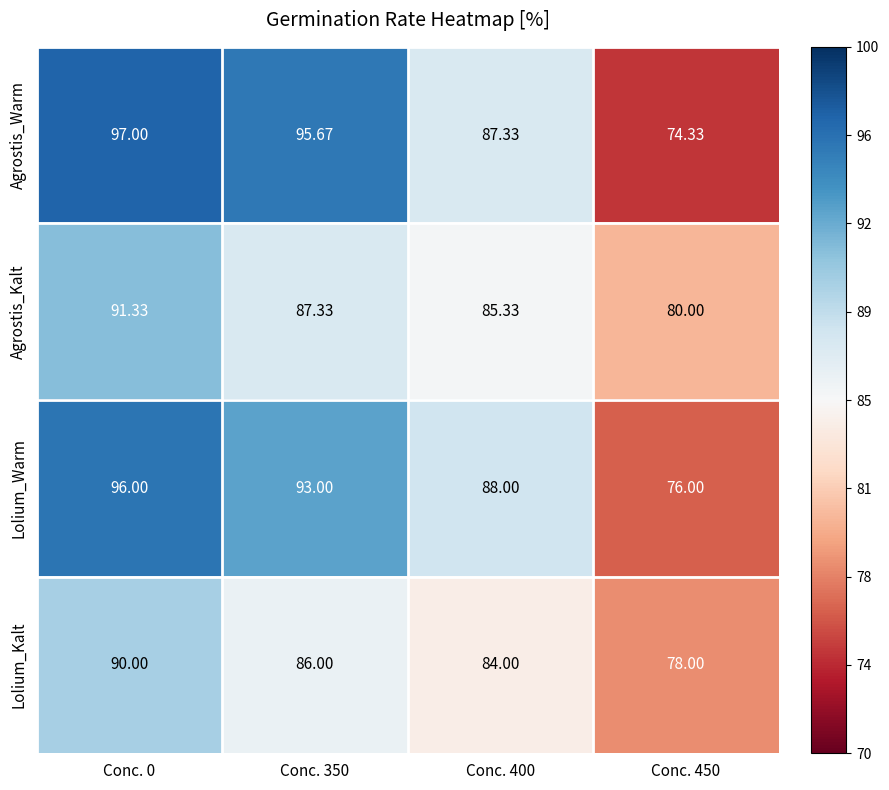

Between Conc. 350 and Conc. 450, which series saw the biggest shift?

Agrostis_Warm